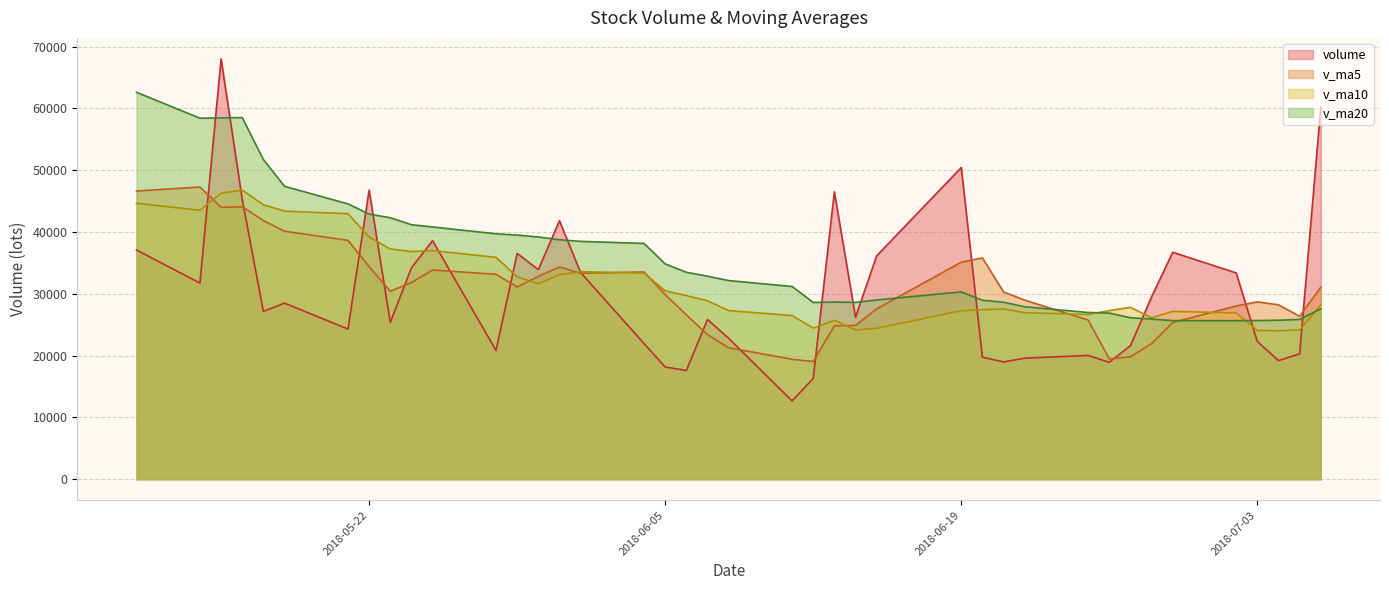

How many lines are shown in the chart?

4